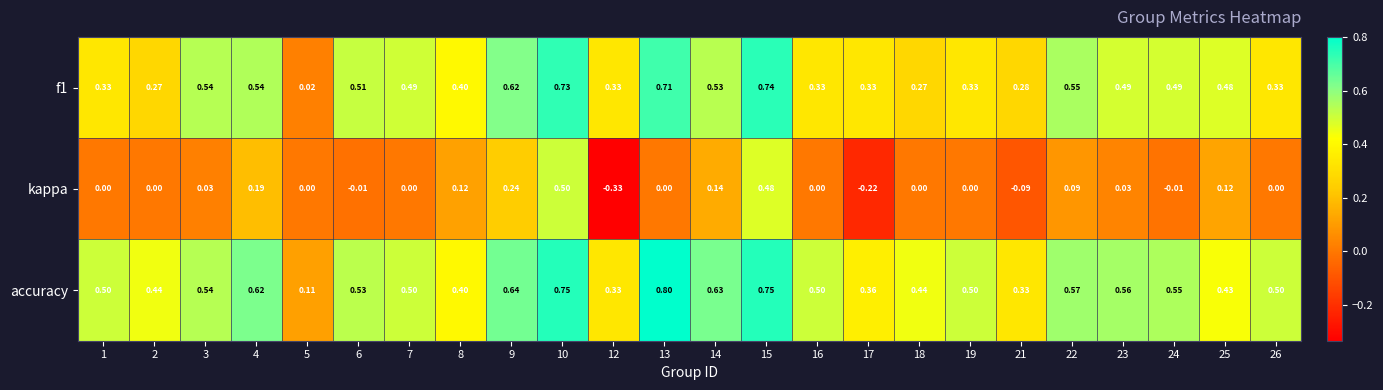

Which series has the largest total across all categories?

accuracy